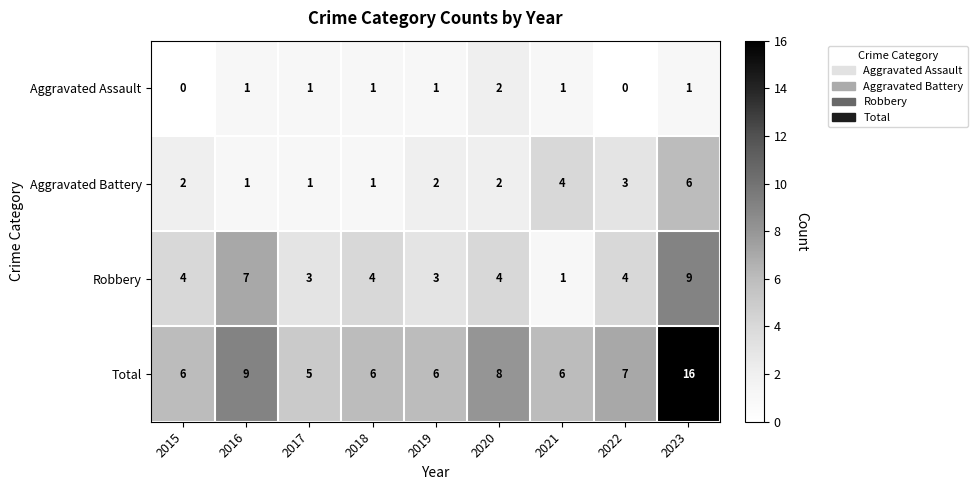

Where is Aggravated Battery nearest to the value 3?

2022